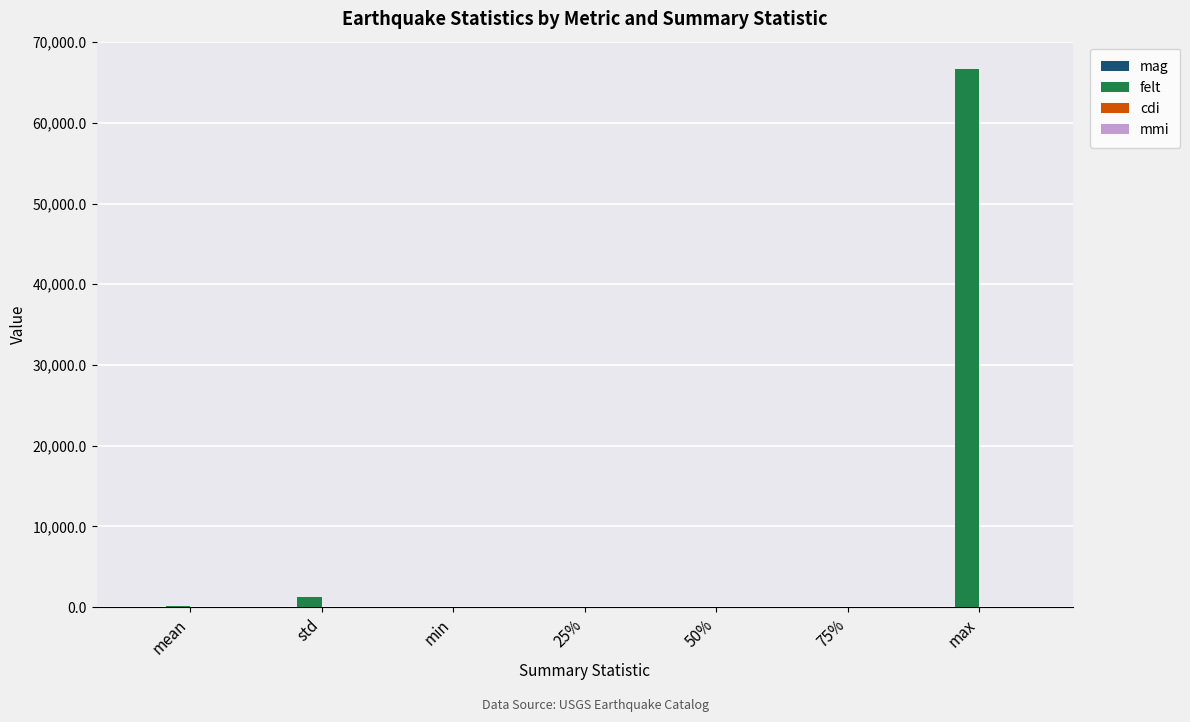

Which series has the largest total across all categories?

felt